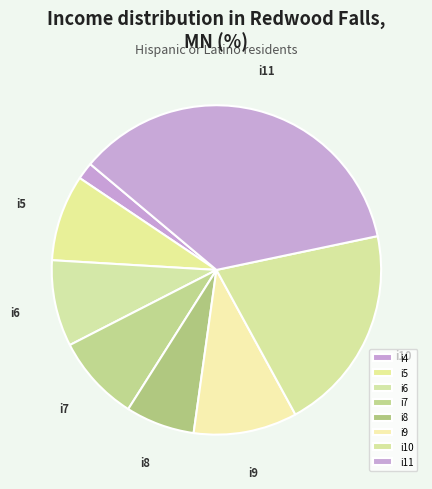

Which category has the smallest portion of the pie?

i4